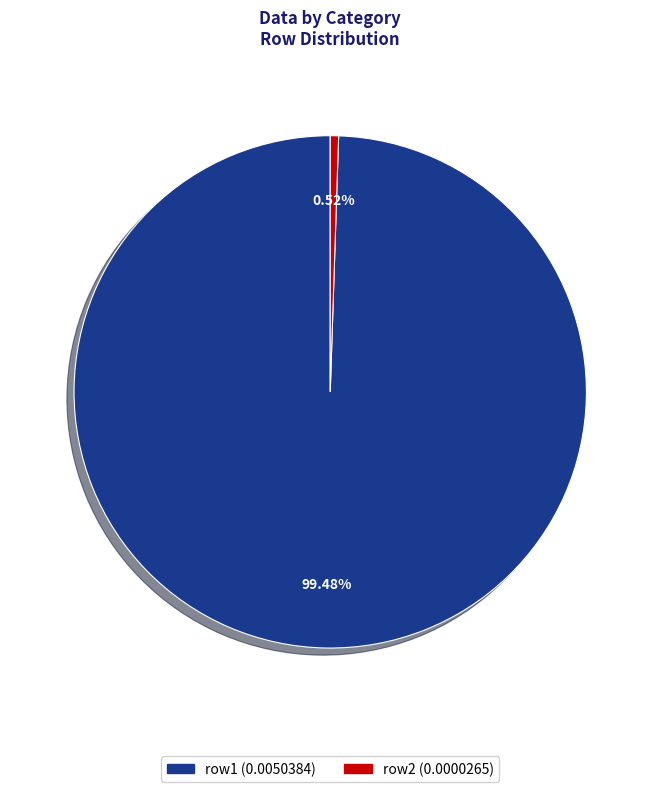

To the nearest percent, what is the difference between the largest and smallest slice percentages?

99%